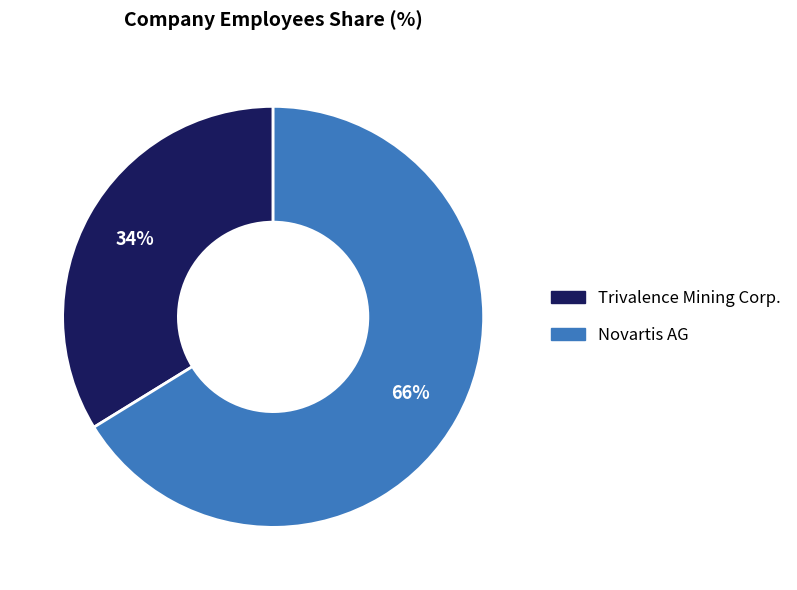

To the nearest percent, what portion does Novartis AG represent?

66%